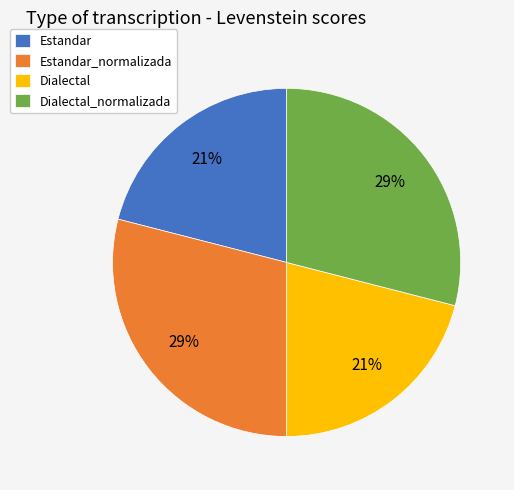

Is the sum of Dialectal_normalizada and Estandar_normalizada greater than half?

Yes